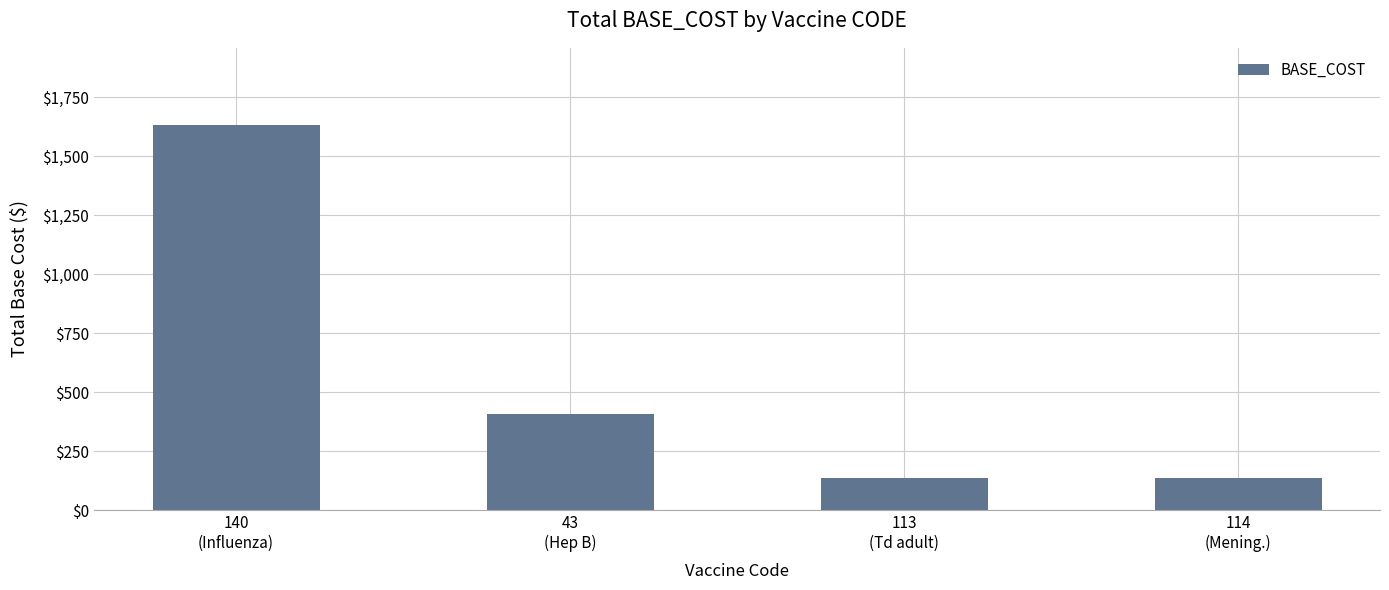

What is the value of the 3rd bar from the left?

136